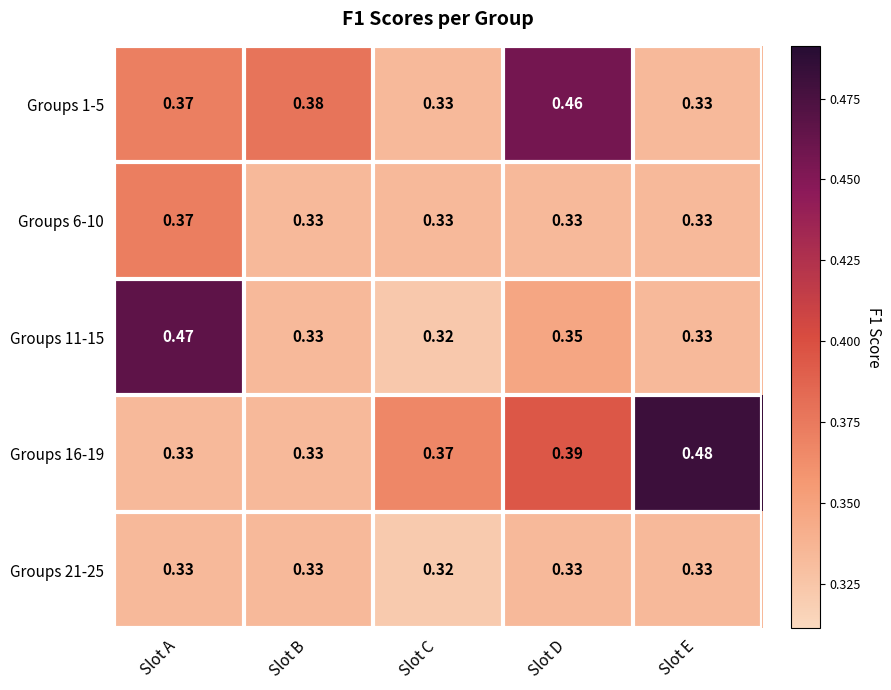

Which label corresponds to the largest value in the chart?

Slot E